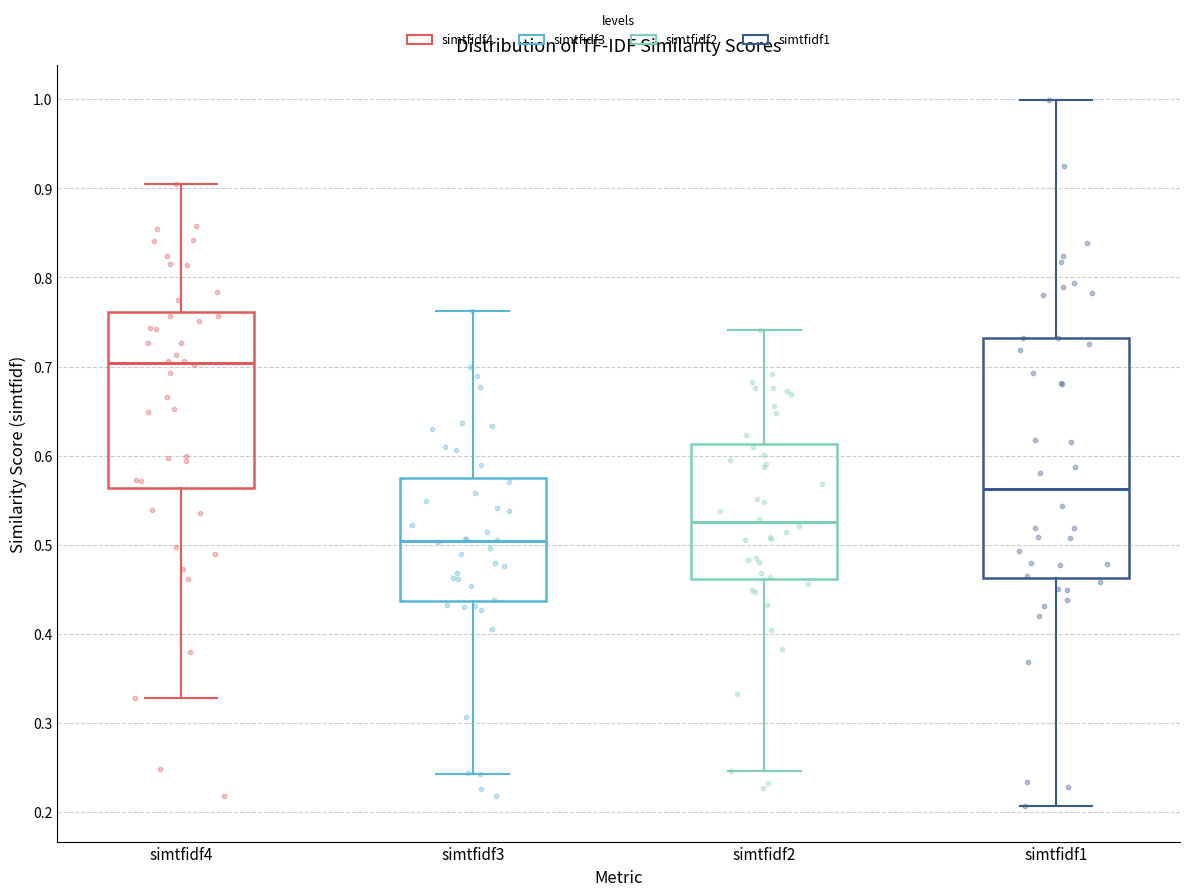

Reading left to right, read every box against the y-axis: the position of its median line, the range the box covers, and the ends of its whiskers. The values are not printed on the chart, so give them approximately, as read against the axis.

simtfidf4: median 0.70, box 0.56 to 0.76, whiskers 0.33 to 0.90
simtfidf3: median 0.50, box 0.44 to 0.58, whiskers 0.24 to 0.76
simtfidf2: median 0.53, box 0.46 to 0.61, whiskers 0.25 to 0.74
simtfidf1: median 0.56, box 0.46 to 0.73, whiskers 0.21 to 1.00